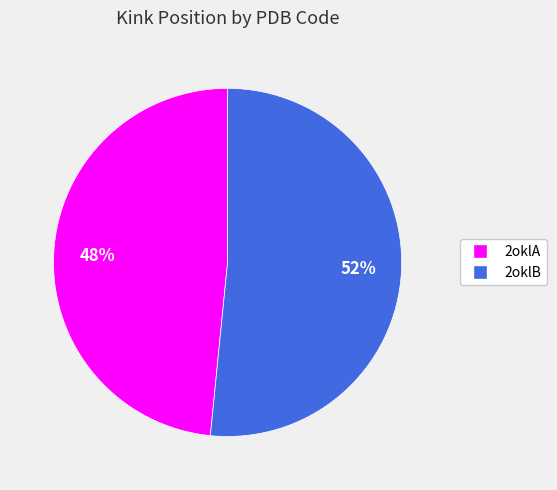

Is it true that 2oklB is 62% of the pie?

False